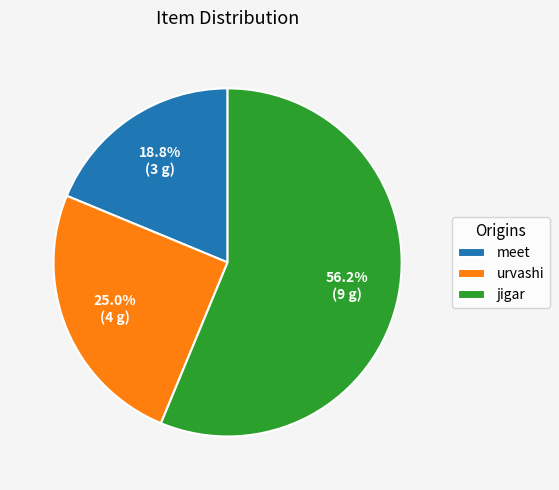

Which slice is the largest?

jigar